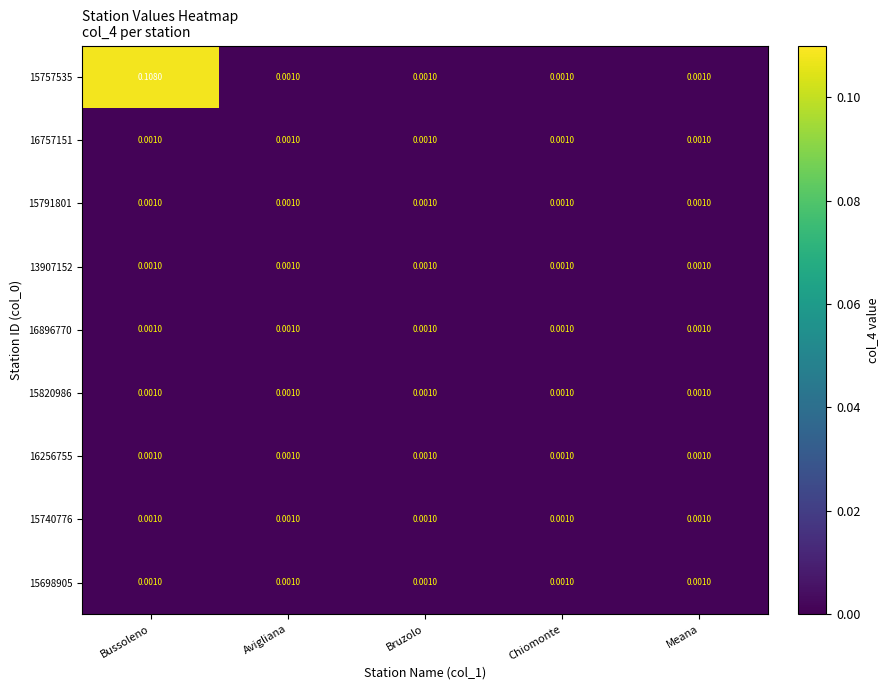

At which category does the chart reach its peak across all series?

Bussoleno